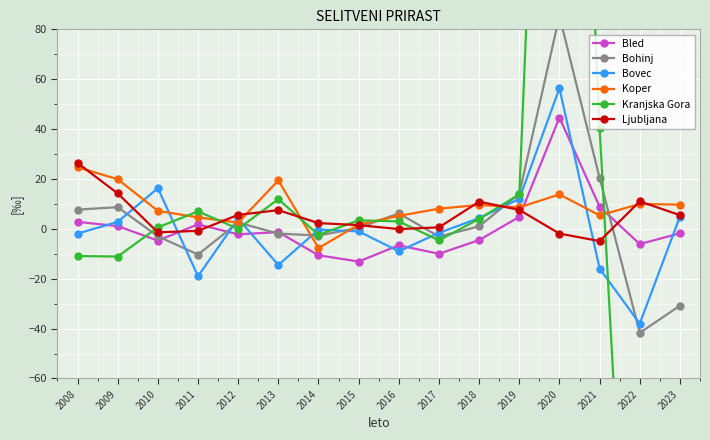

What is the smallest value displayed?

-252.3